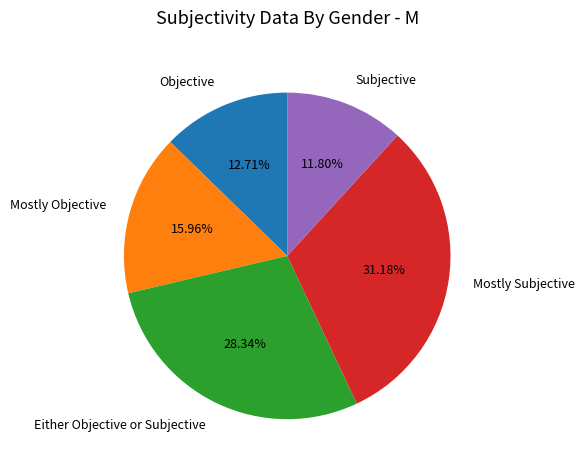

Approximately how many times larger is the value at Mostly Subjective compared to Objective?

2.5